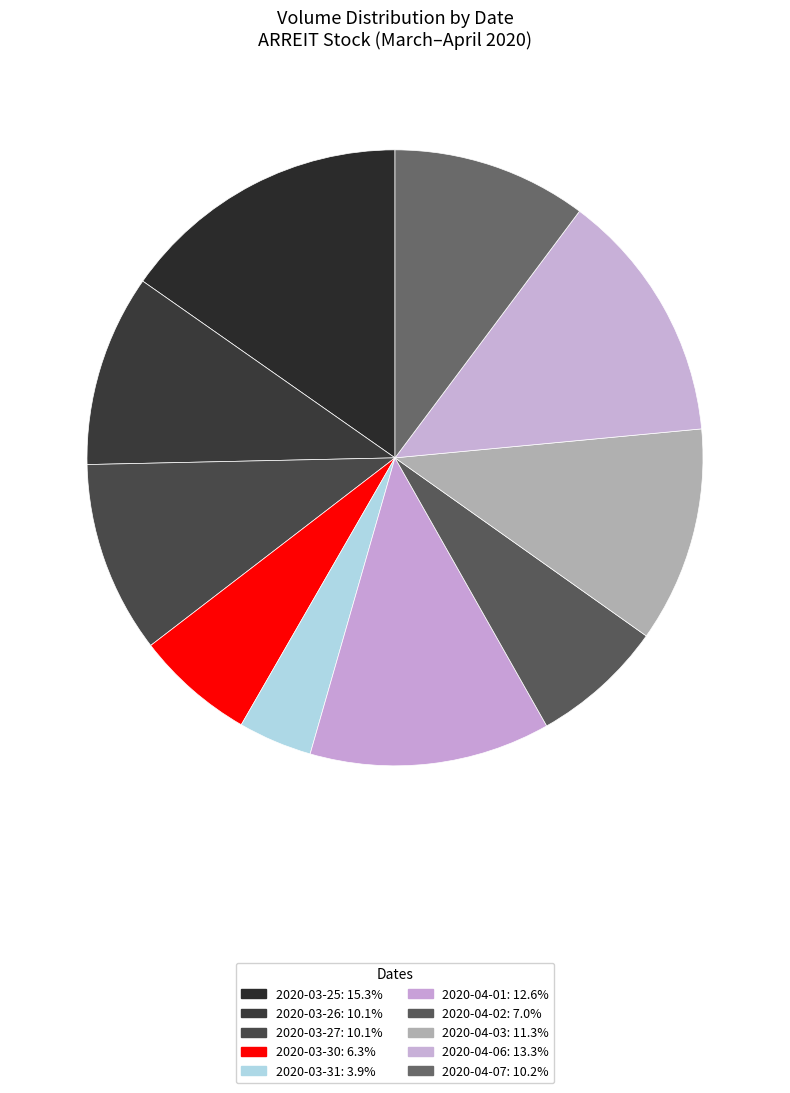

Combined, what portion of the pie is 2020-04-03 and 2020-03-27?

21.4%